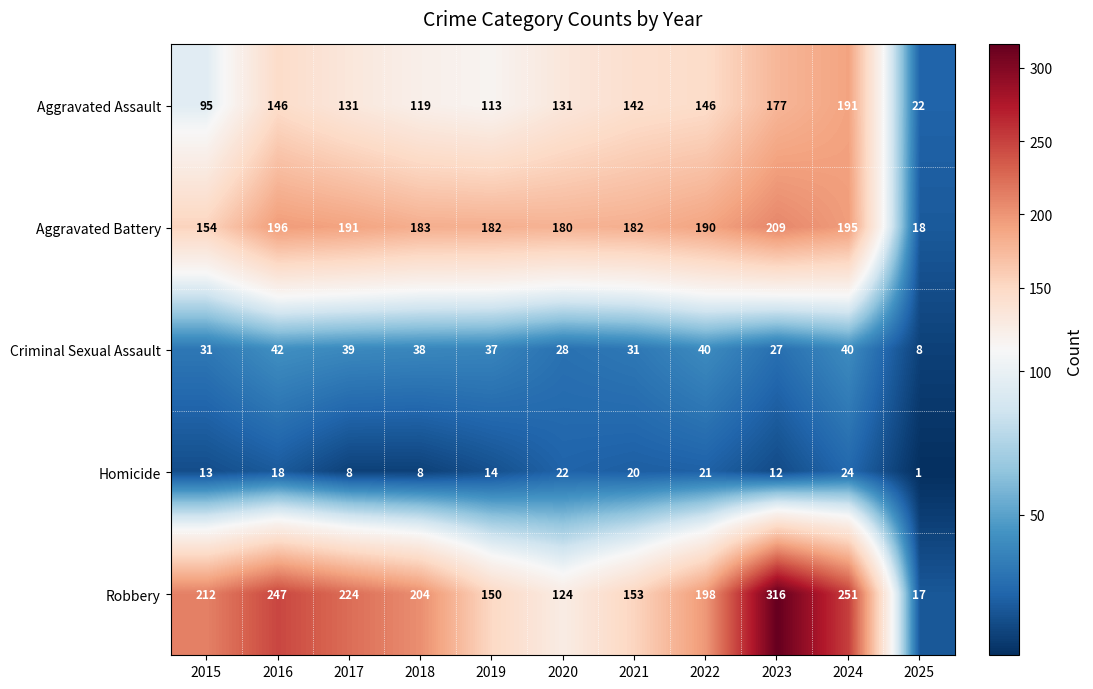

What is the difference between the second highest and minimum values in the Aggravated Battery series?

178